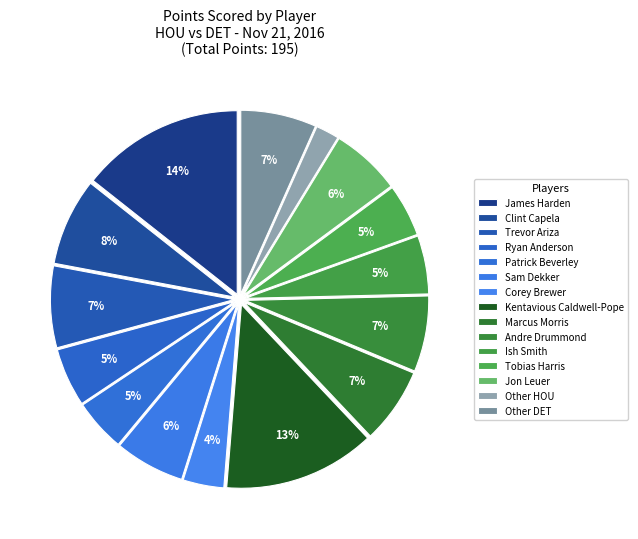

How many segments does this pie chart have?

15